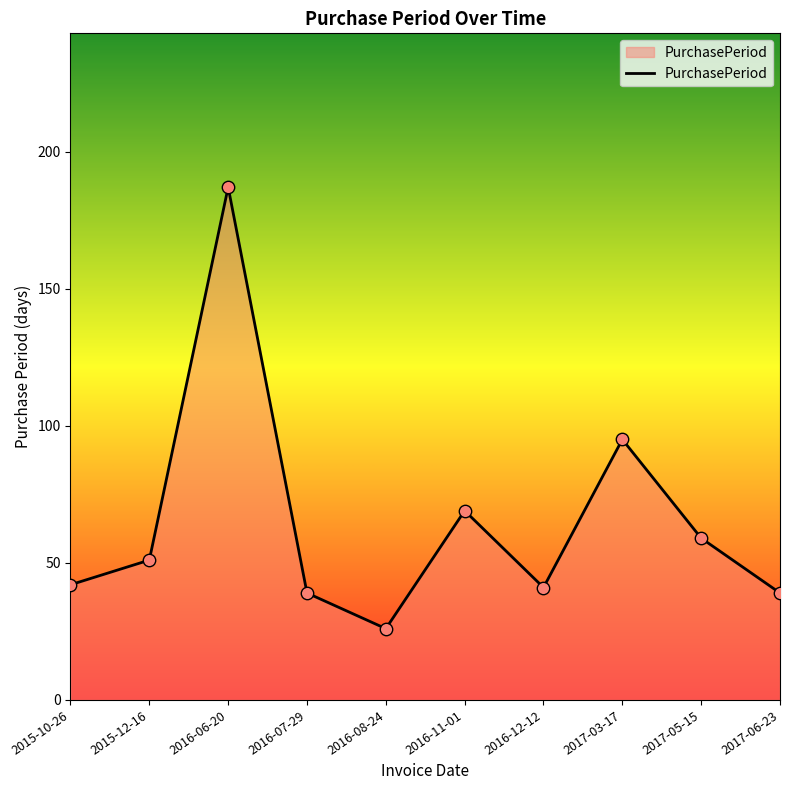

Between 2017-05-15 and 2016-07-29, which is larger?

2017-05-15